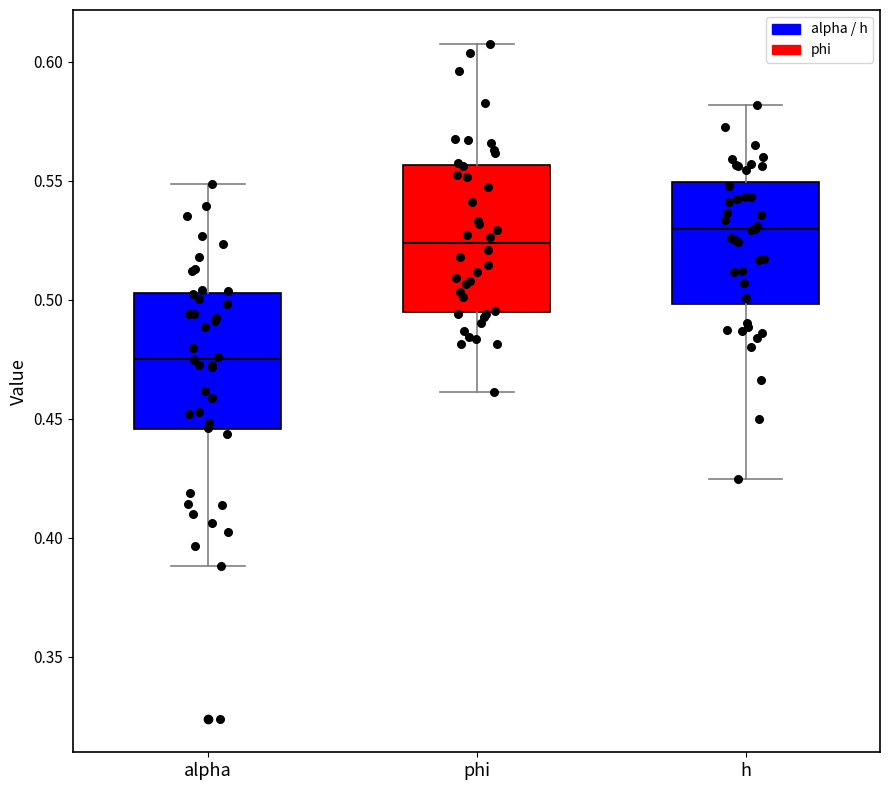

Which box's median line is the lowest?

alpha